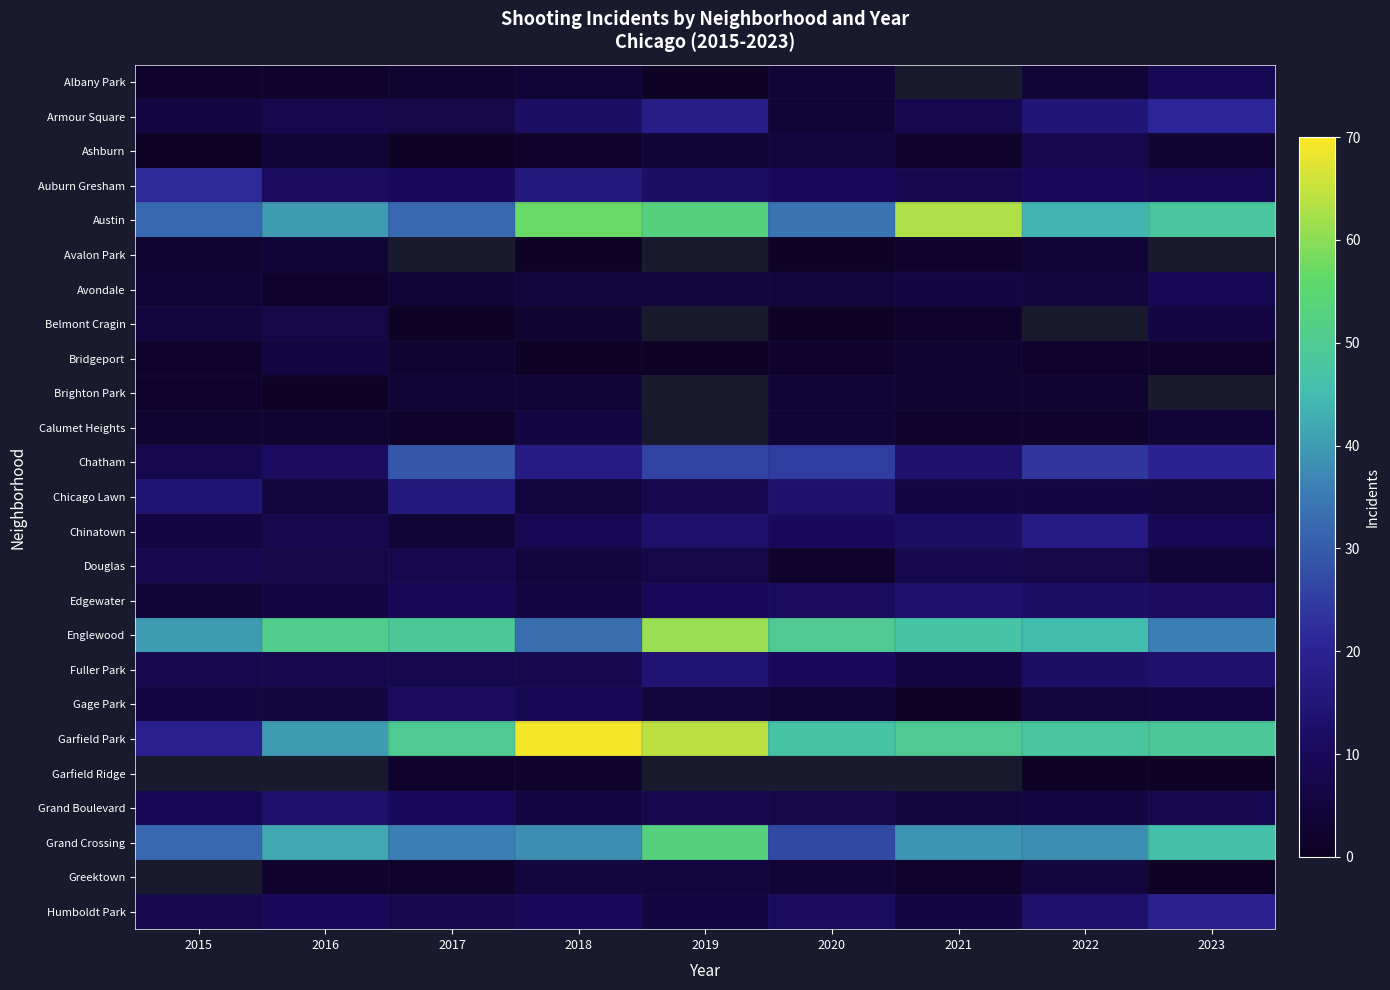

What is the difference between the Edgewater values at 2017 and 2016?

3.0